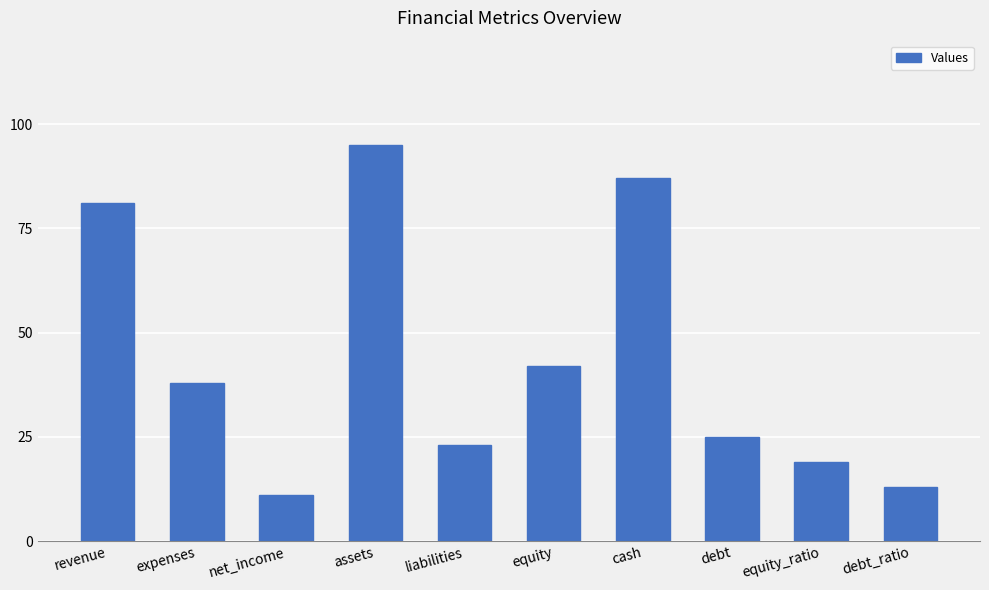

Reading left to right, what are all the values shown in this chart?

81	38	11	95	23	42	87	25	19	13